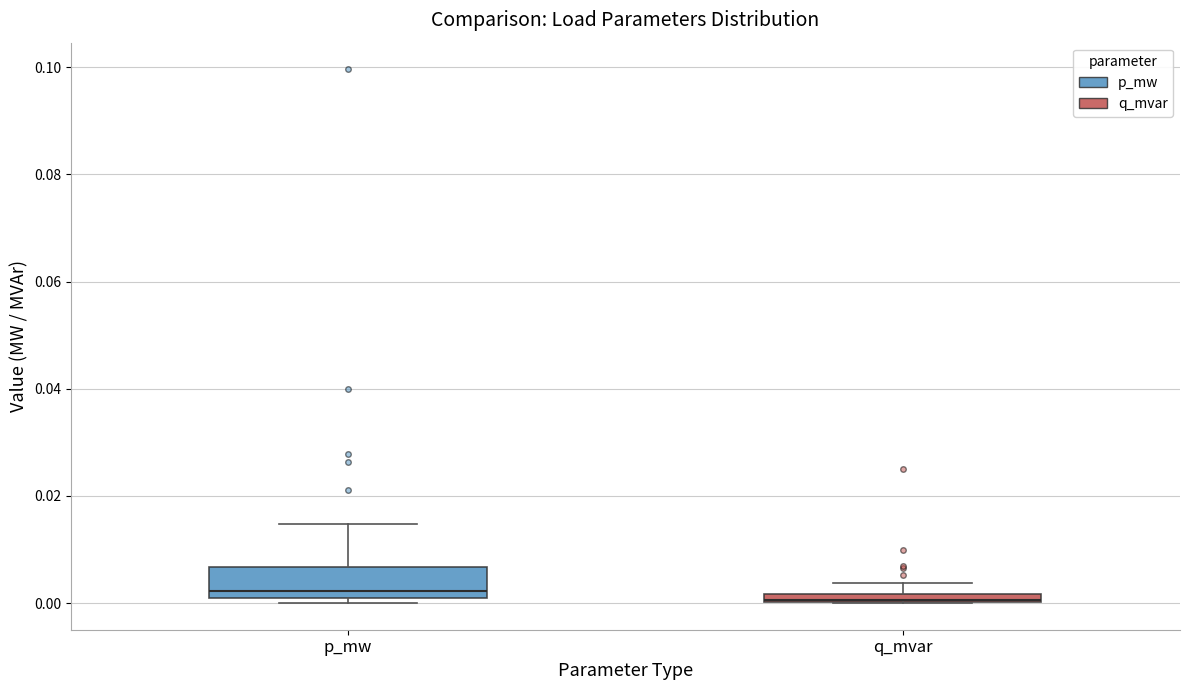

Where does the median line of the box for p_mw sit on the y-axis? The values are not printed on the chart, so give them approximately, as read against the axis.

0.002